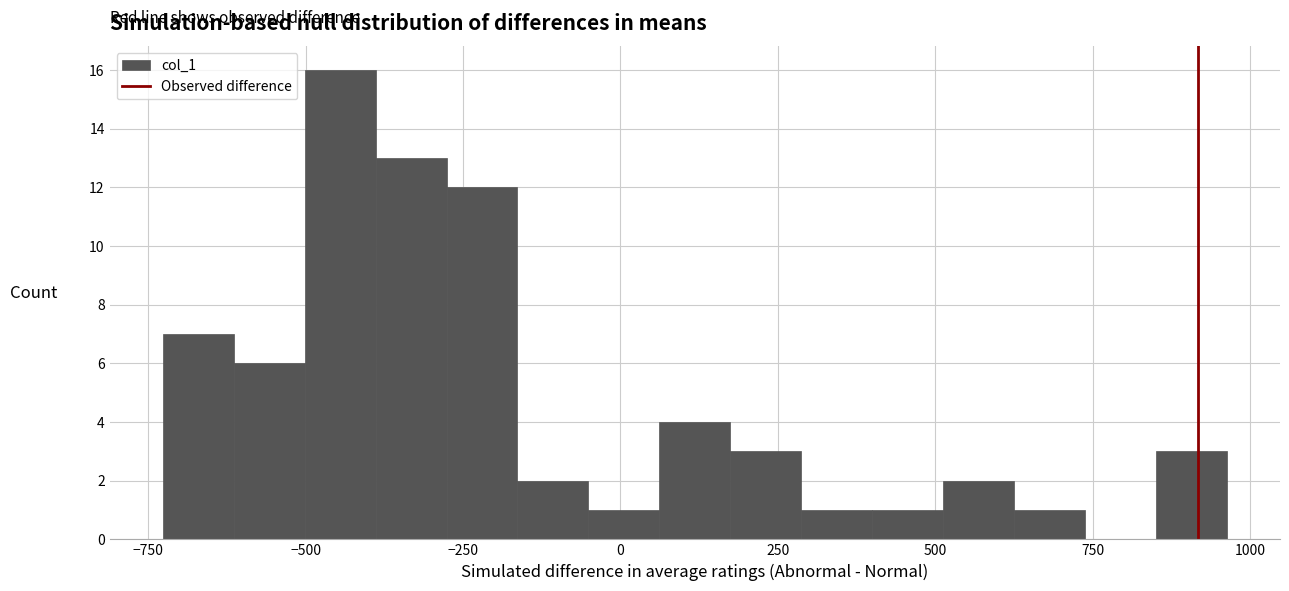

Read against the x-axis, roughly where is the centre of the tallest bar?

-450